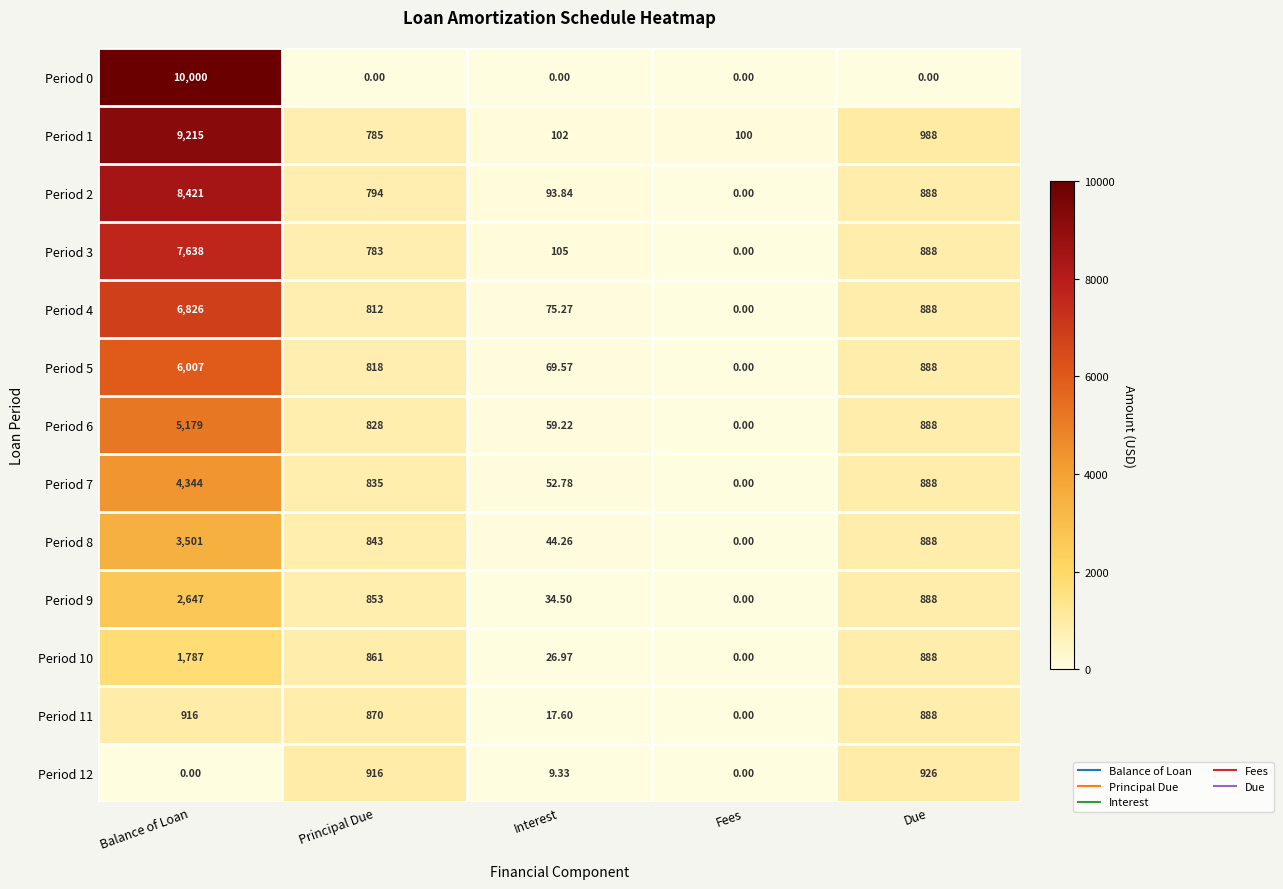

Where does the Period 12 series first go above 9?

Principal Due